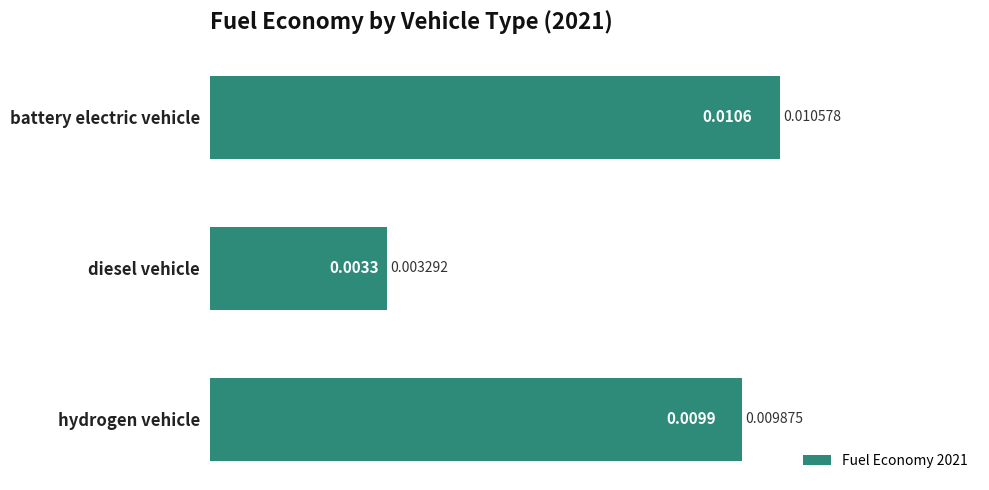

List the labels in order of value, smallest first.

diesel vehicle, hydrogen vehicle, battery electric vehicle